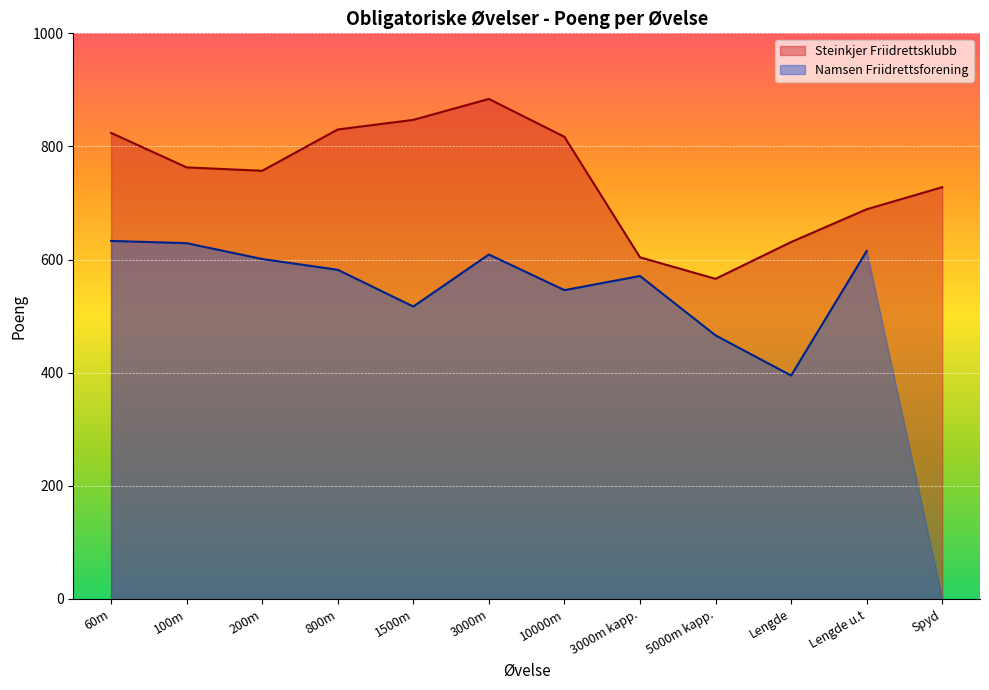

True or false: Steinkjer Friidrettsklubb has a value of 513 at 1500m.

False